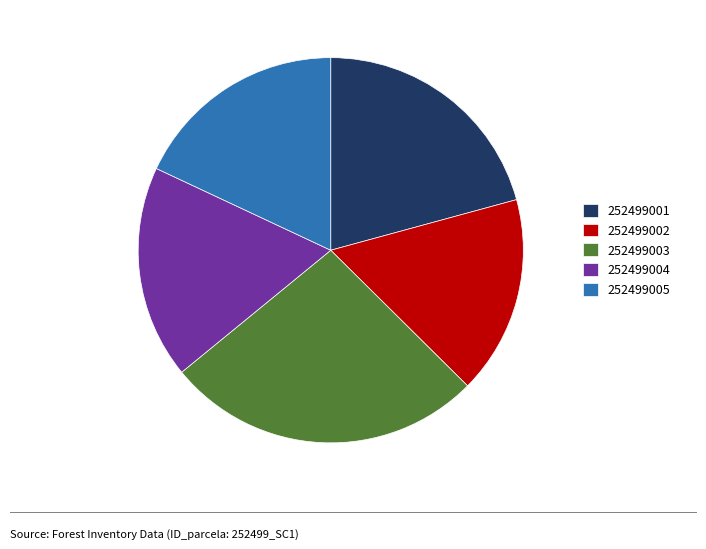

The 252499003 slice represents 12% of the pie. True or false?

False